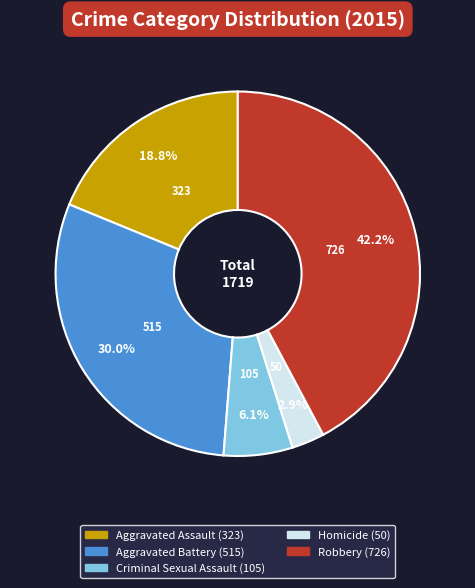

To the nearest percent, what percentage of the pie is Aggravated Battery?

30%